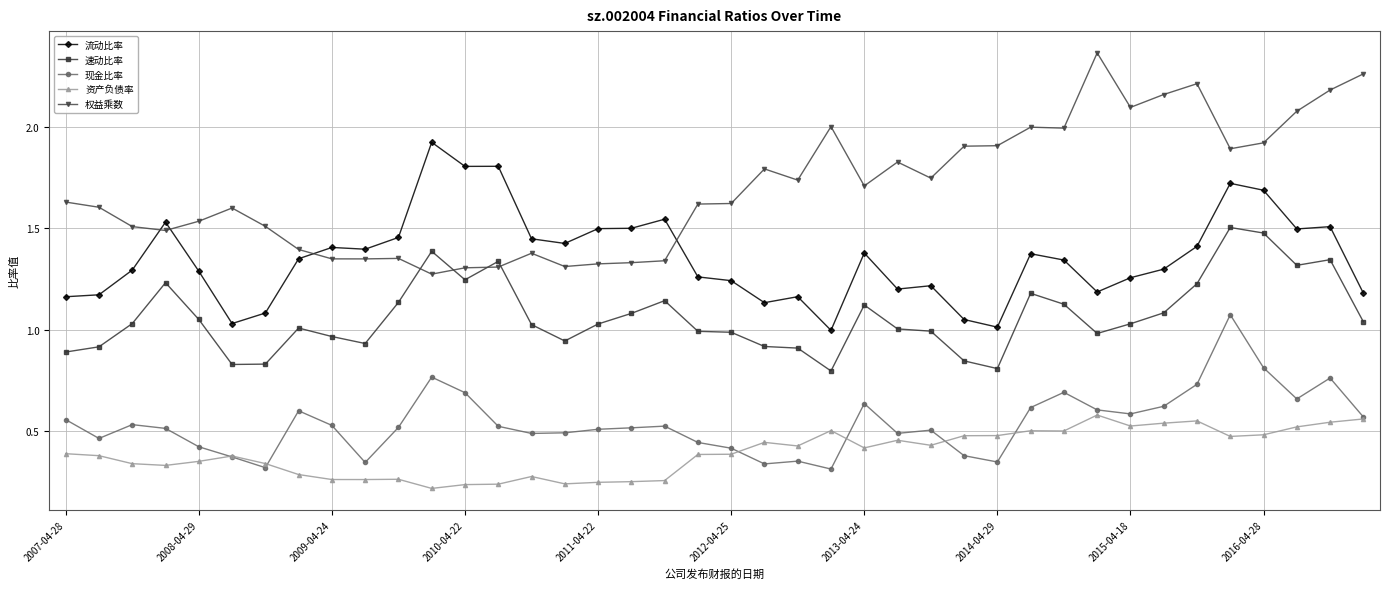

Which series has the largest total across all categories?

权益乘数